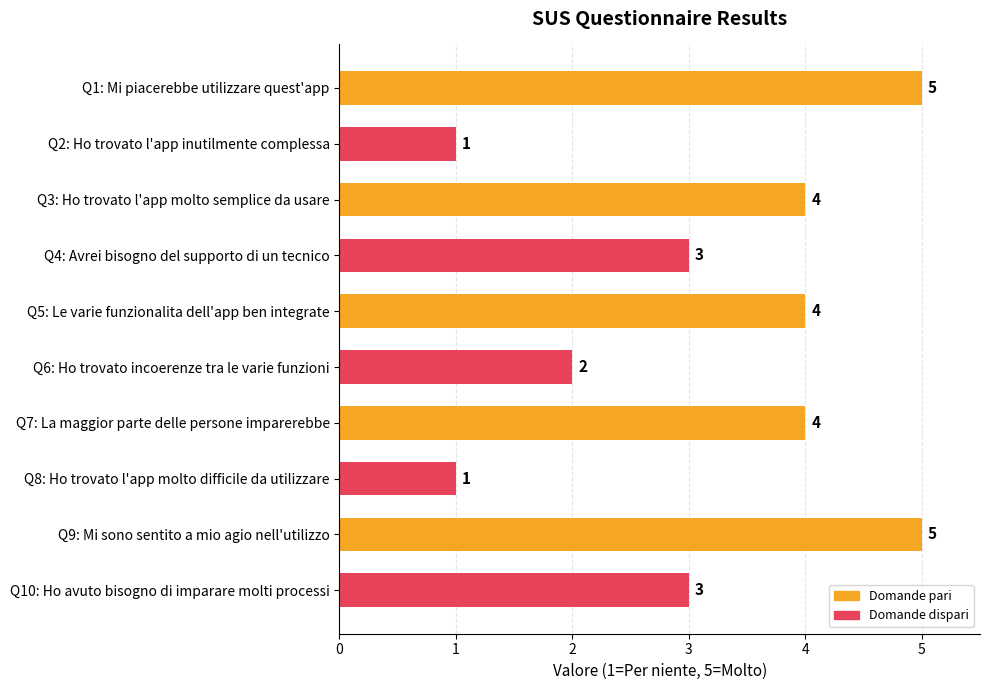

What is the difference between the second highest and second lowest values?

4